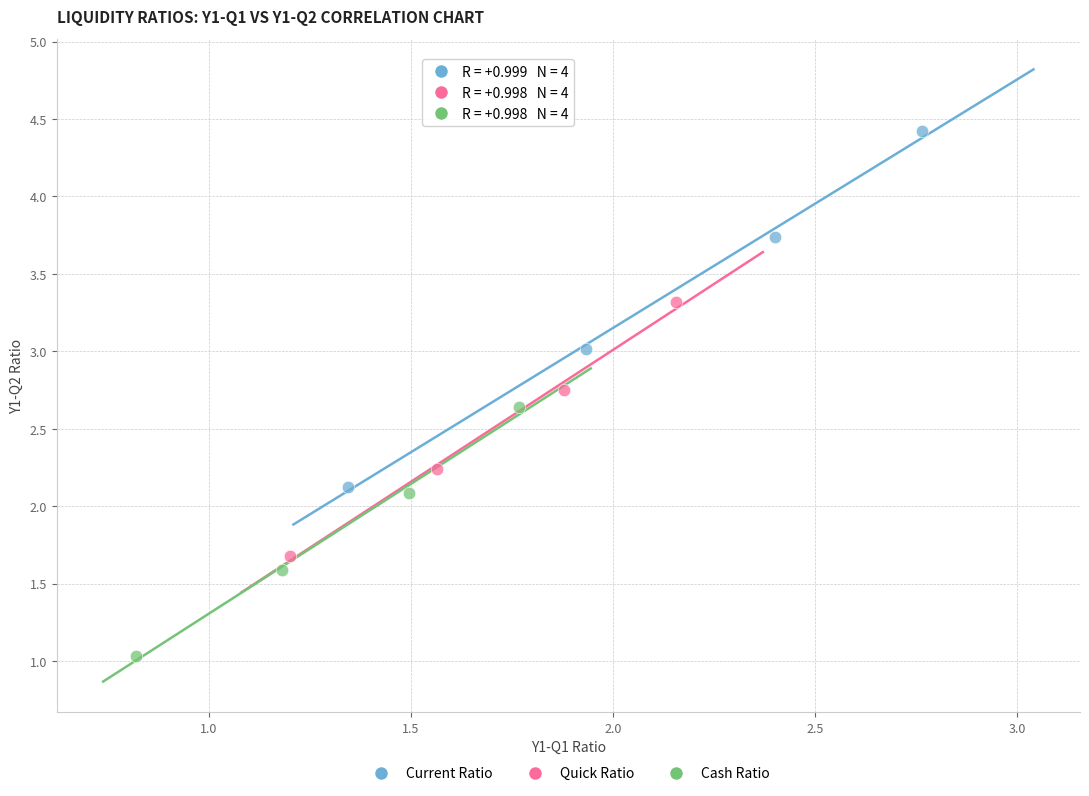

What are all the series names shown in the legend?

Current Ratio, Quick Ratio, Cash Ratio